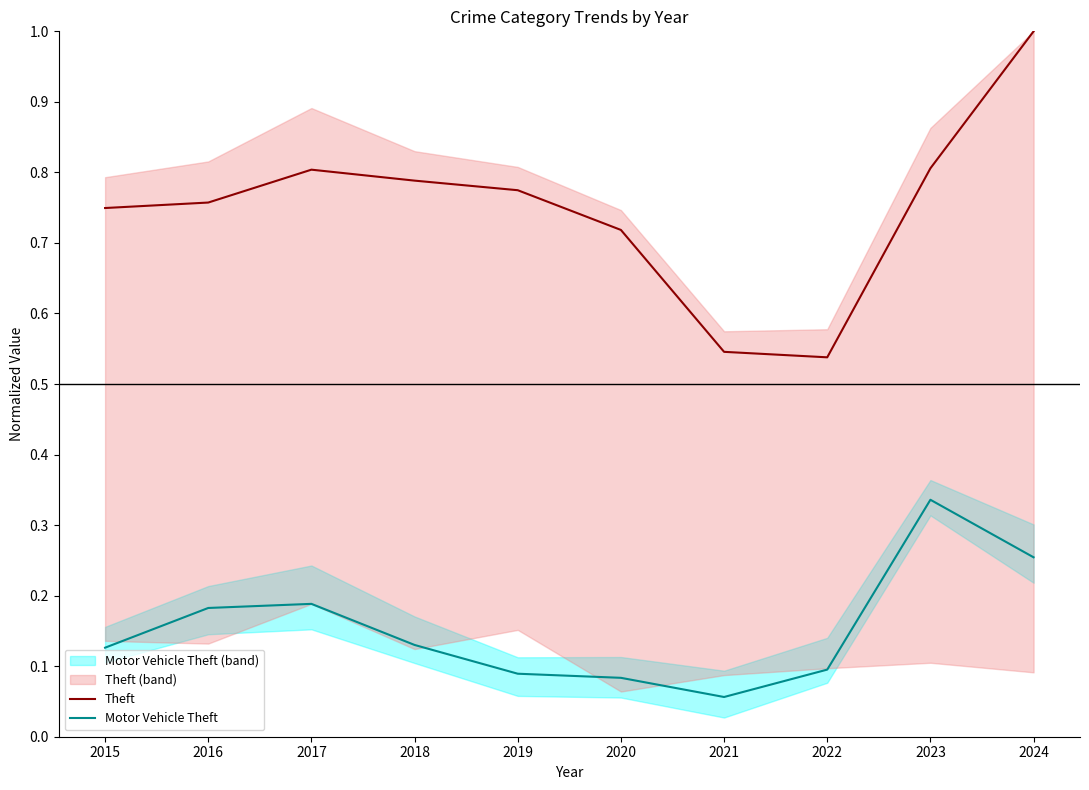

What is the value of the Motor Vehicle Theft point at the 1st from the left?

0.1